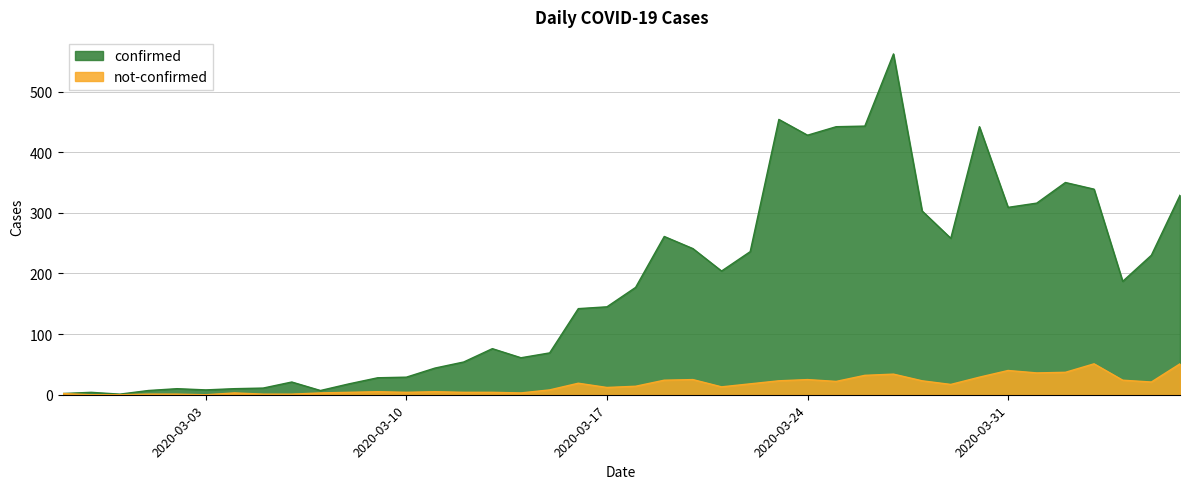

How many lines are shown in the chart?

2